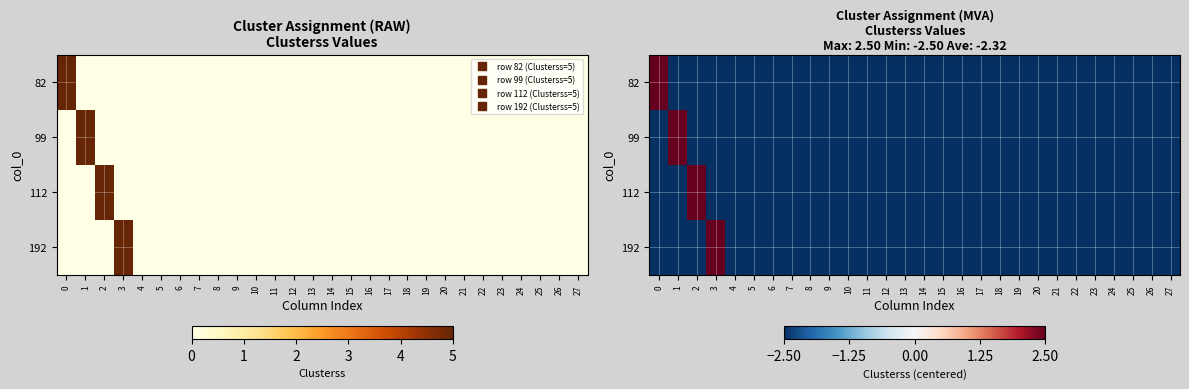

At how many categories does at least one series exceed 1?

4